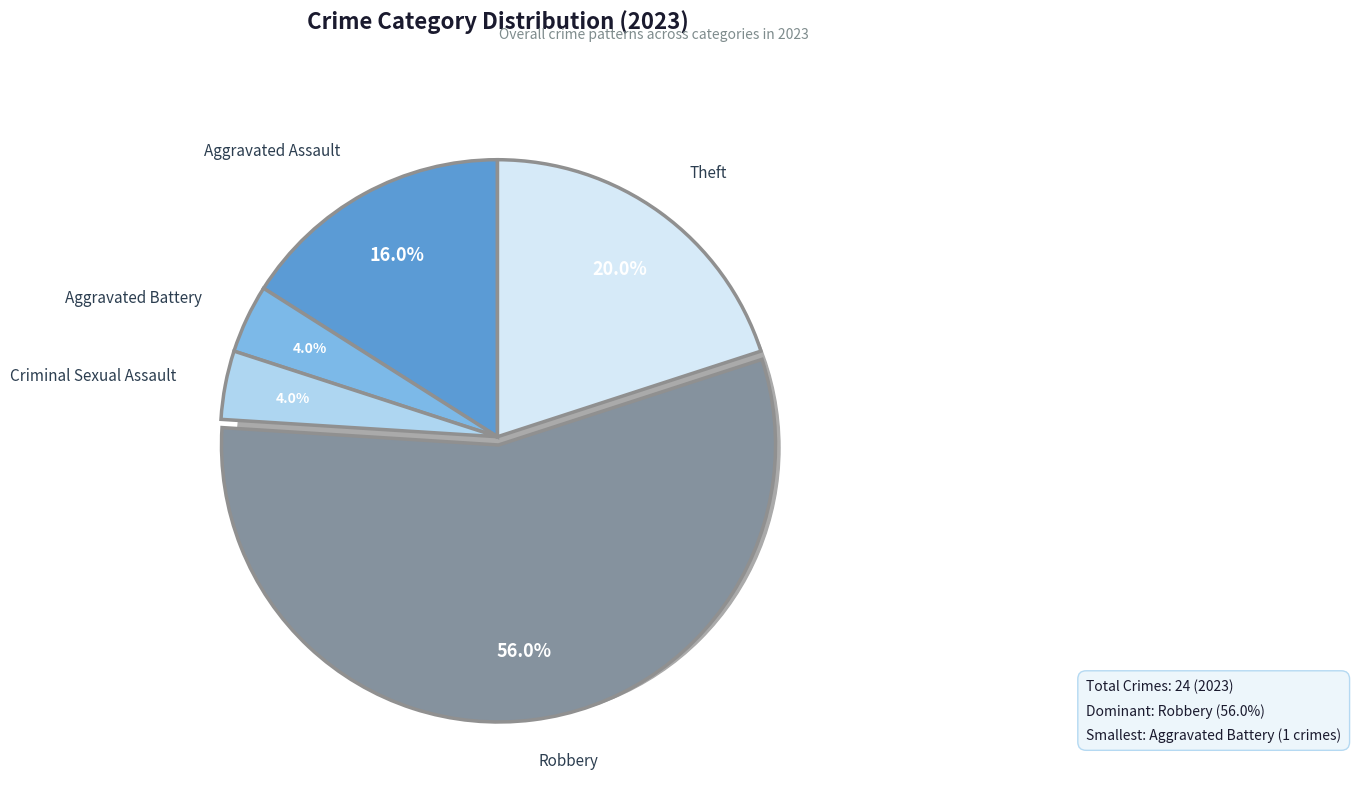

To the nearest percent, what is the difference between the largest and smallest slice percentages?

52%